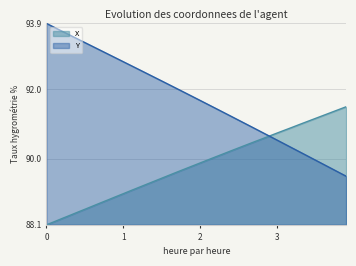

What is the value of the X point at the 38th from the left?

91.3